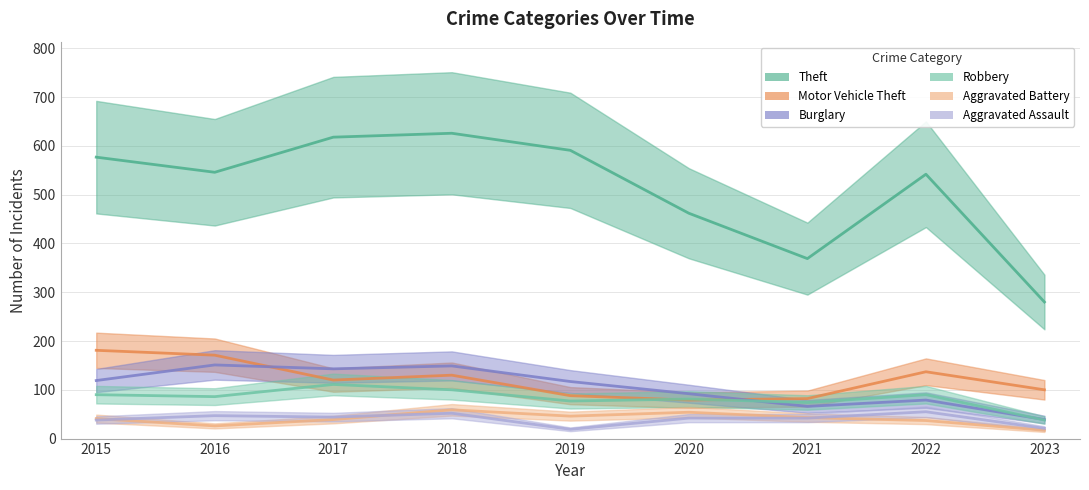

In Burglary, how many points are lower than both neighbors (excluding endpoints)?

2